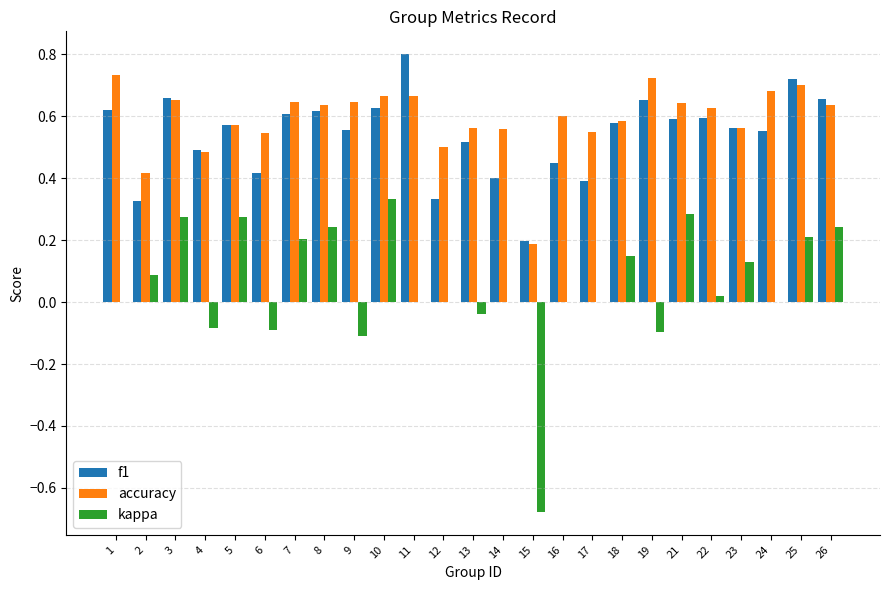

Which series has the largest total across all categories?

accuracy